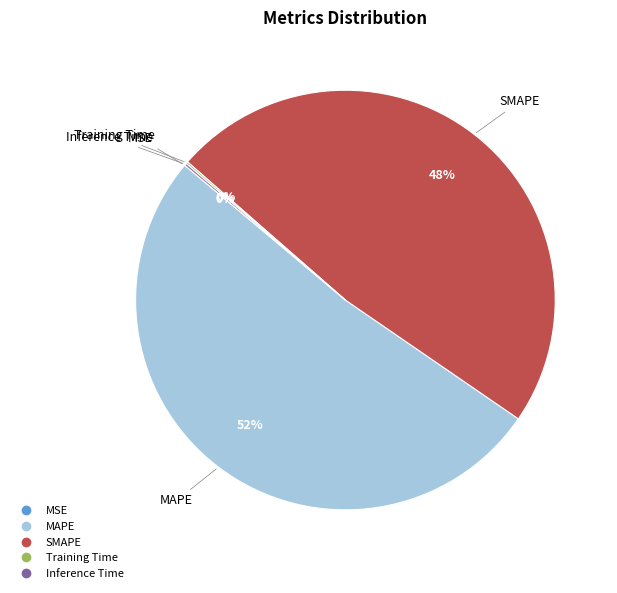

Which slice is the largest?

MAPE